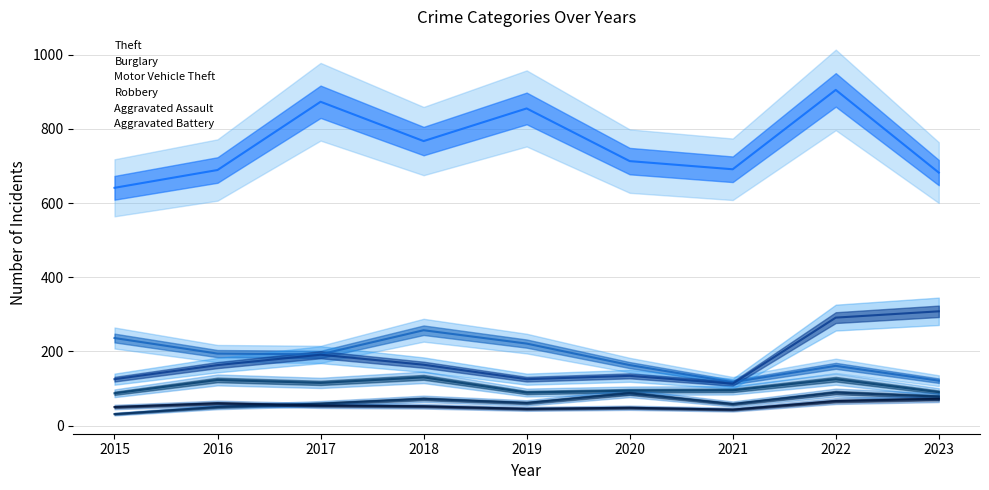

Reading right to left, what are all the values shown in this chart?

Theft: 2023=682	2022=905	2021=691	2020=713	2019=855	2018=767	2017=873	2016=689	2015=641
Burglary: 2023=121	2022=161	2021=117	2020=163	2019=221	2018=257	2017=192	2016=194	2015=236
Motor Vehicle Theft: 2023=308	2022=291	2021=113	2020=134	2019=125	2018=164	2017=191	2016=163	2015=125
Robbery: 2023=90	2022=125	2021=95	2020=94	2019=89	2018=130	2017=115	2016=123	2015=87
Aggravated Assault: 2023=78	2022=89	2021=58	2020=87	2019=61	2018=72	2017=59	2016=50	2015=31
Aggravated Battery: 2023=72	2022=66	2021=43	2020=48	2019=45	2018=52	2017=54	2016=60	2015=50